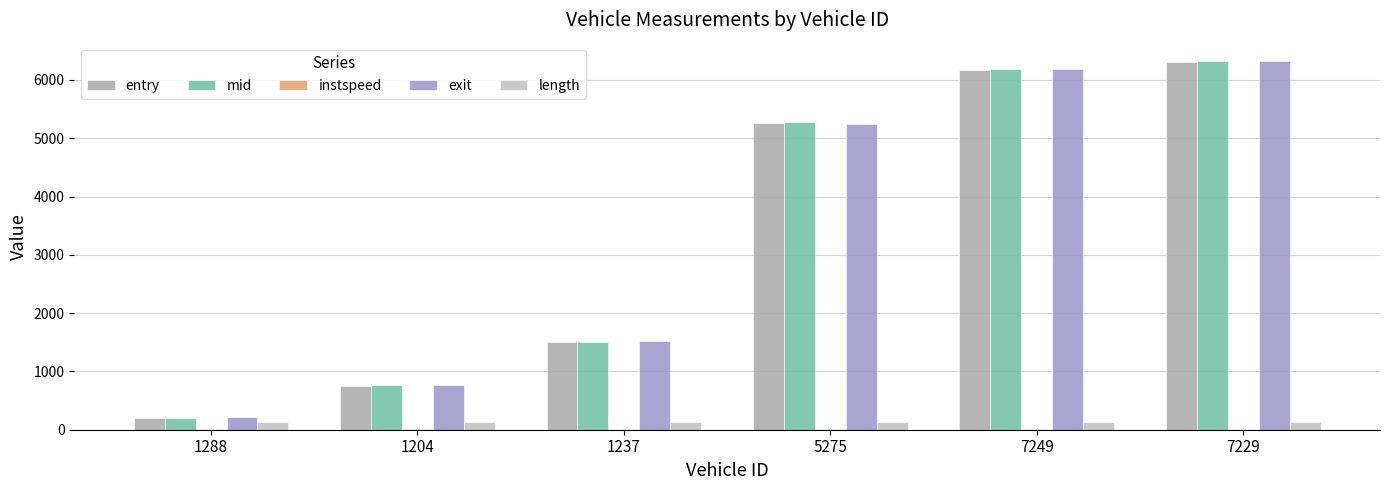

Reading left to right, transcribe all the data shown in this chart.

entry: 1288=200.0	1204=756.0	1237=1507.0	5275=5270.0	7249=6175.0	7229=6313.0
mid: 1288=205.1	1204=761.3	1237=1512.3	5275=5276.1	7249=6181.1	7229=6318.2
instspeed: 1288=14.5	1204=14.3	1237=13.4	5275=5.0	7249=11.2	7229=14.3
exit: 1288=209.8	1204=766.1	1237=1518.2	5275=5251.7	7249=6187.8	7229=6324.0
length: 1288=134.7	1204=134.7	1237=134.7	5275=134.7	7249=134.7	7229=134.7